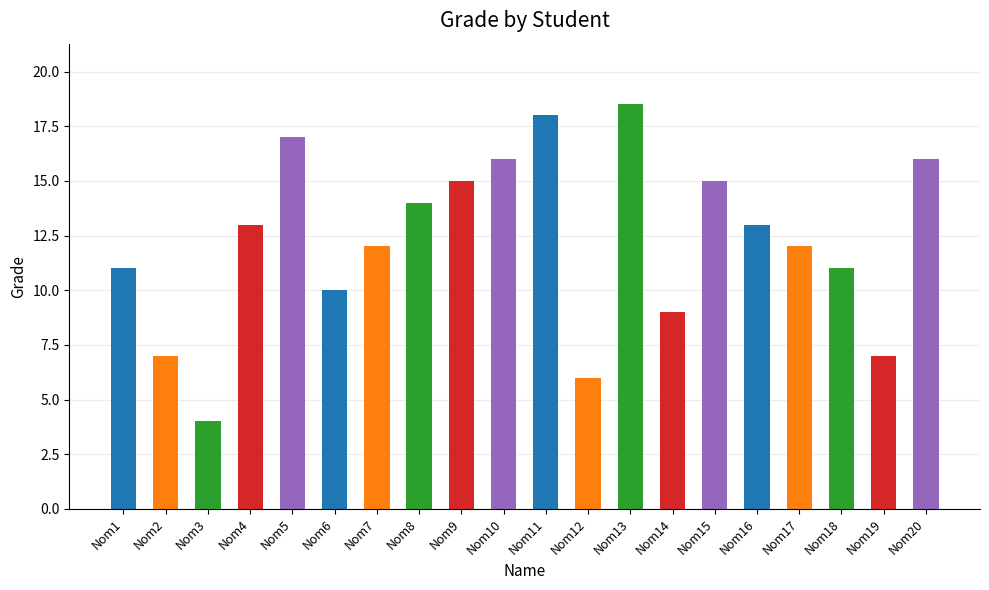

Count the number of categories in the chart.

20